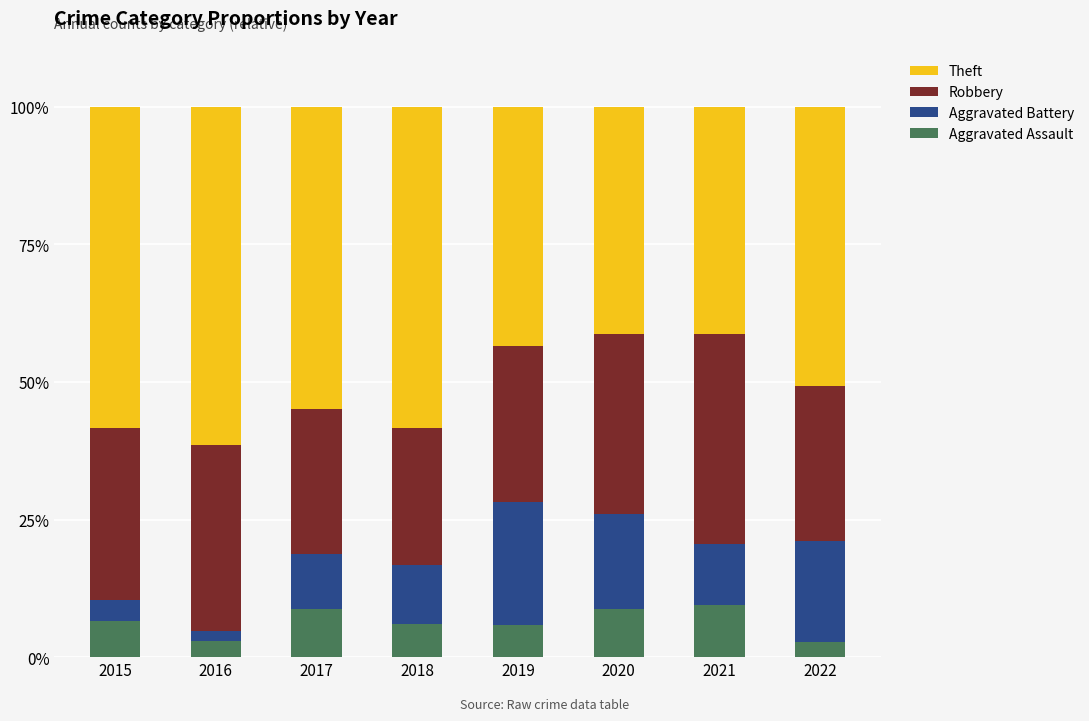

What are all the series names shown in the legend?

Theft, Robbery, Aggravated Battery, Aggravated Assault